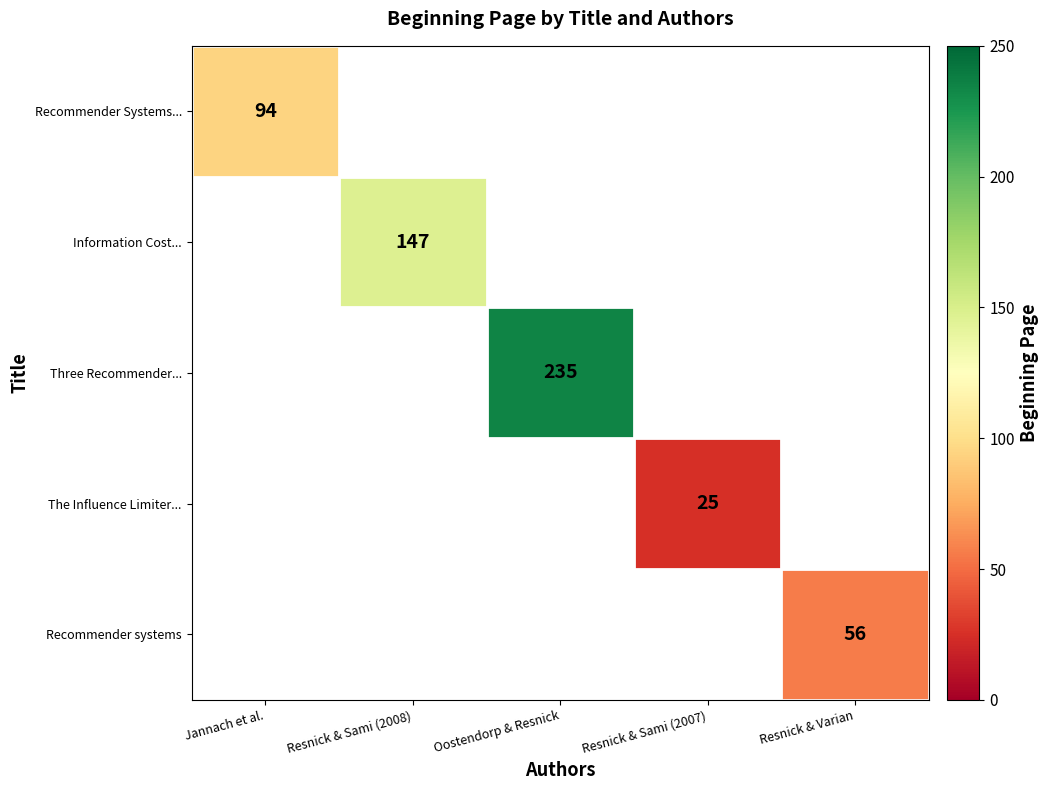

How many positive values does the Recommender Systems... series have?

1